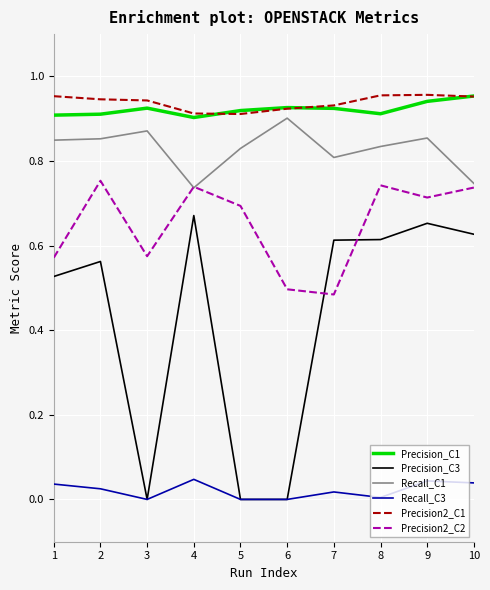

True or false: Precision2_C2 and Precision_C1 intersect in this chart.

False